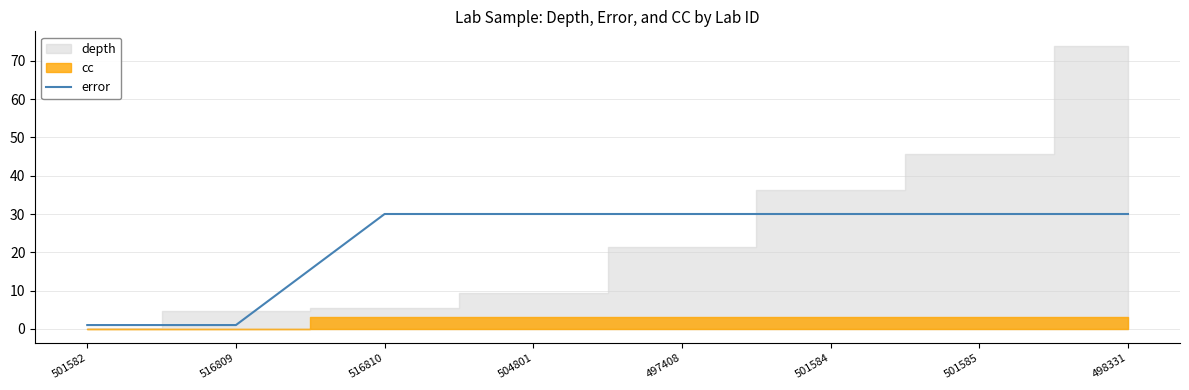

The value at 516810 is 30. True or false?

True